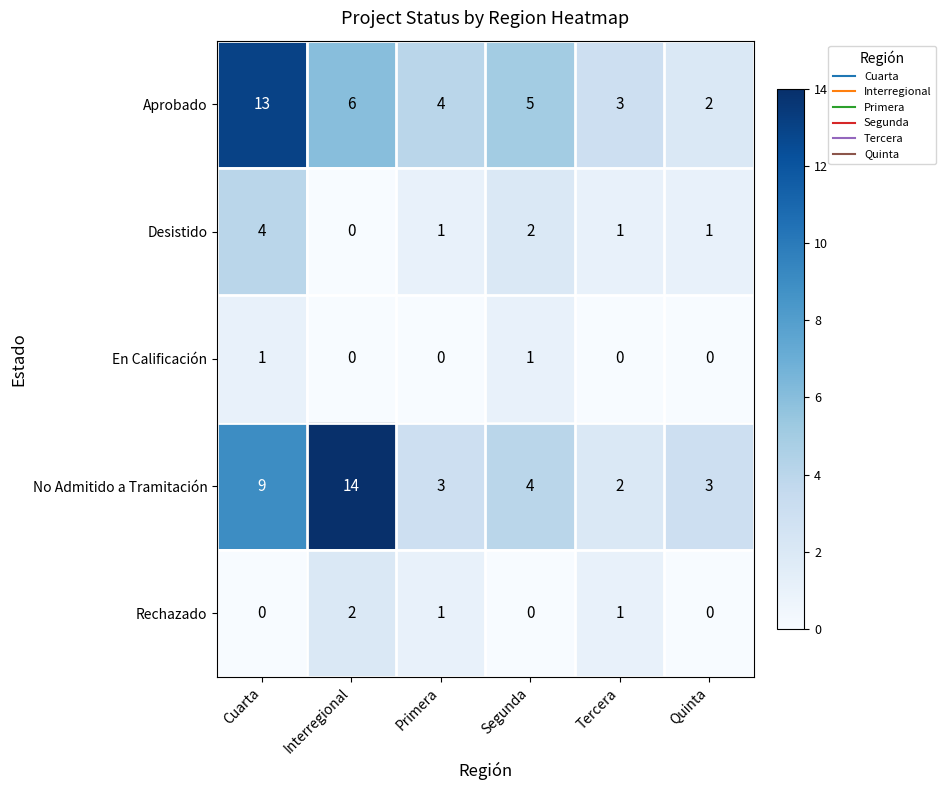

Count the Desistido values in the range 1 to 2.

4